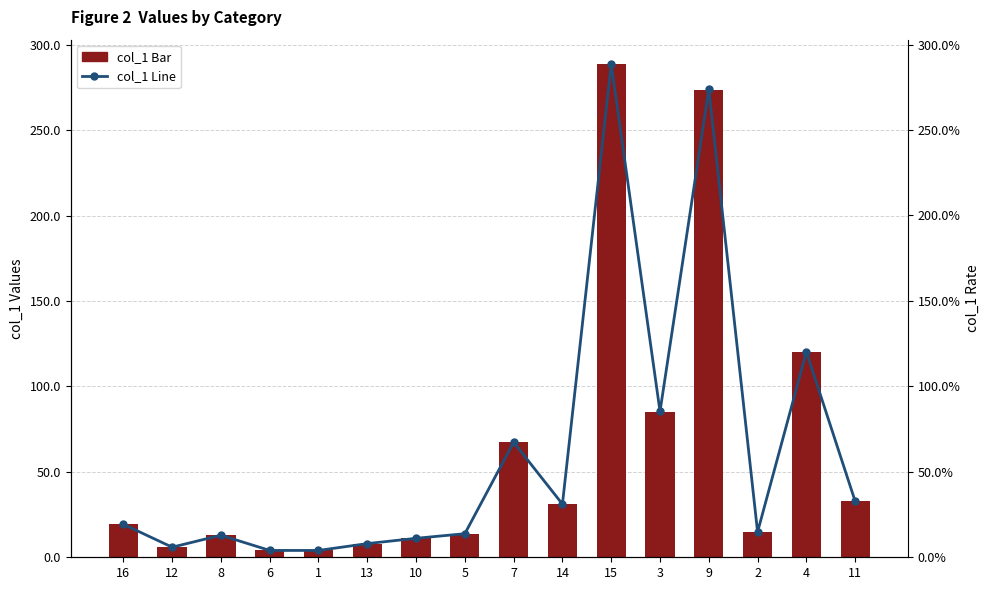

Reading left to right, what are all the values shown in this chart?

col_1 Bar: 19.3	5.9	12.9	4.0	4.0	8.0	11.1	13.8	67.3	31.1	288.6	85.3	273.8	14.8	120.2	32.8
col_1 Line: 19.3	5.9	12.9	4.0	4.0	8.0	11.1	13.8	67.3	31.1	288.6	85.3	273.8	14.8	120.2	32.8